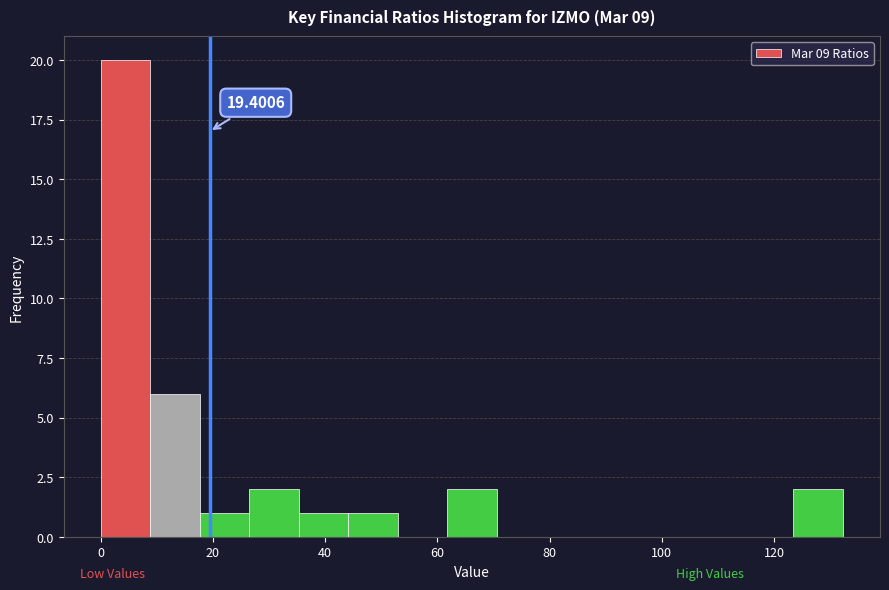

Over which range of the x-axis is the bar tallest?

0 to 8